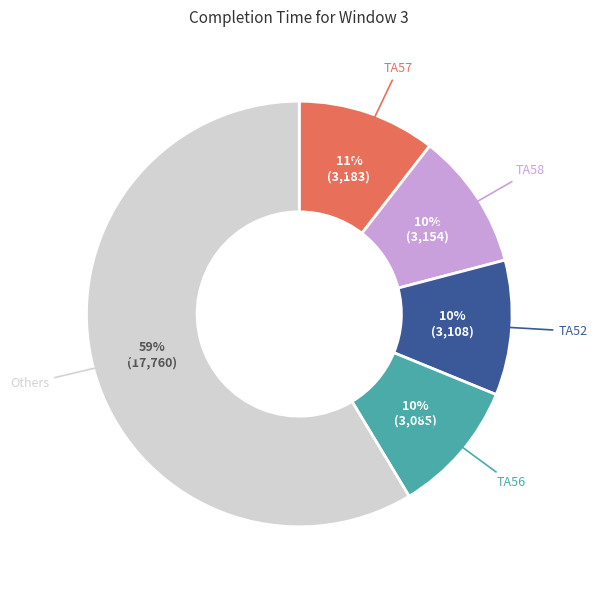

To the nearest percent, what is the average slice percentage?

20%